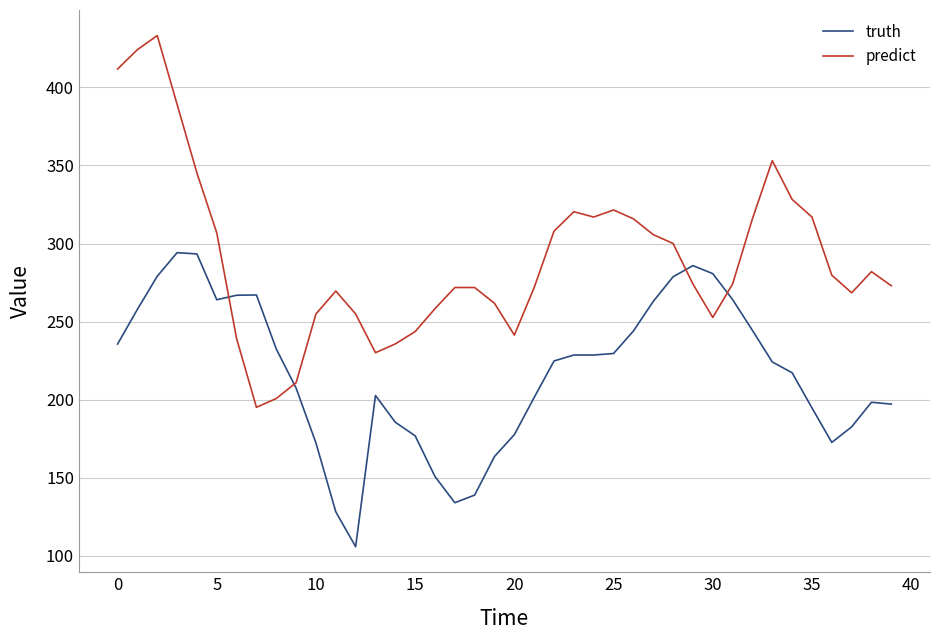

How many lines are shown in the chart?

2